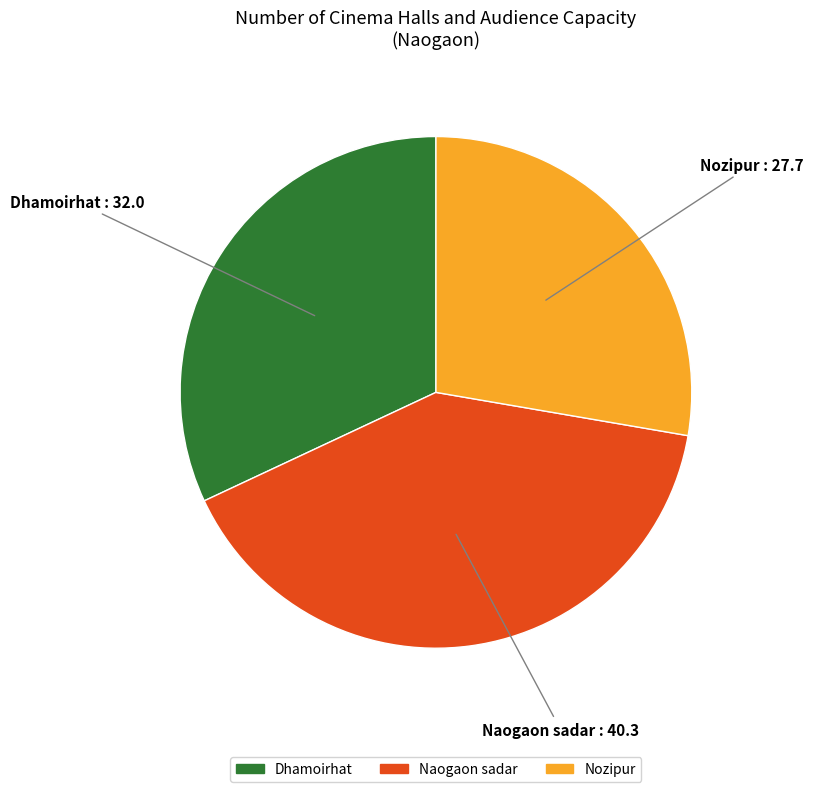

Which has a higher value, Nozipur or Dhamoirhat?

Dhamoirhat